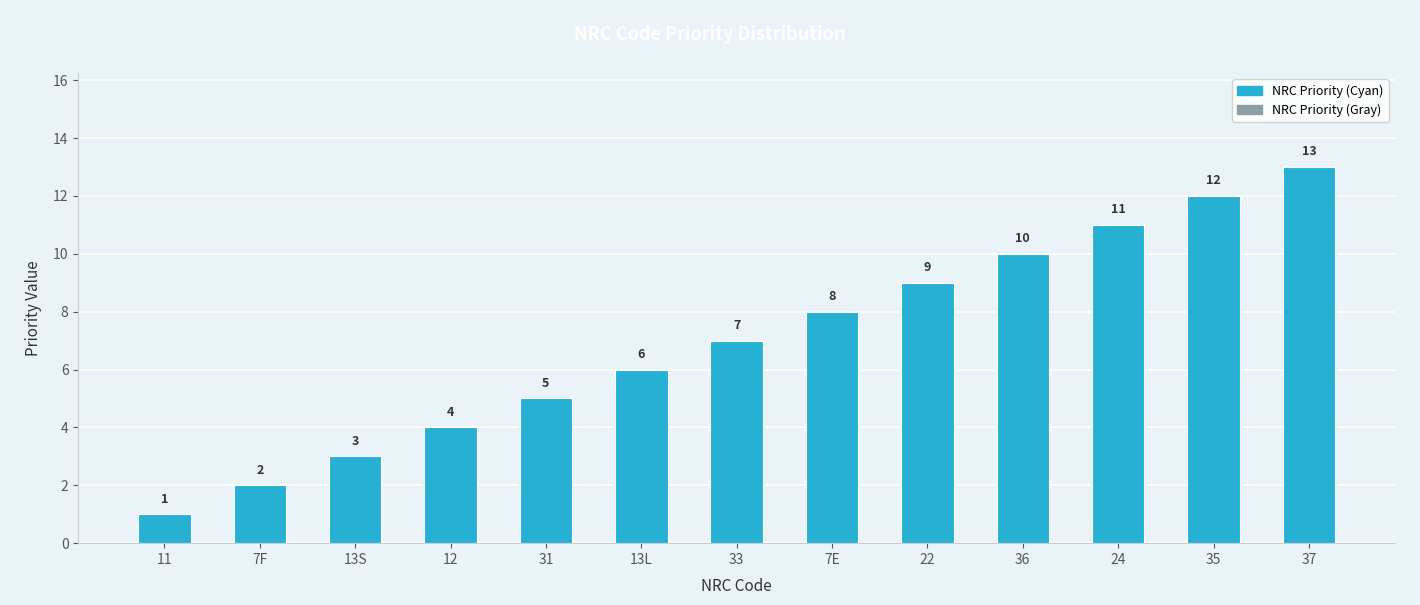

The chart shows a value of 5 at 31. True or false?

True